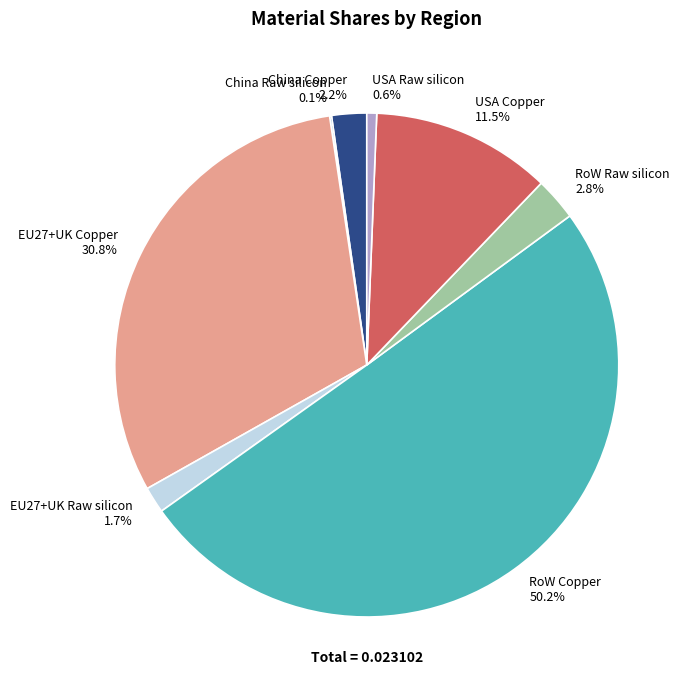

Which slice represents more than half of the pie?

RoW Copper